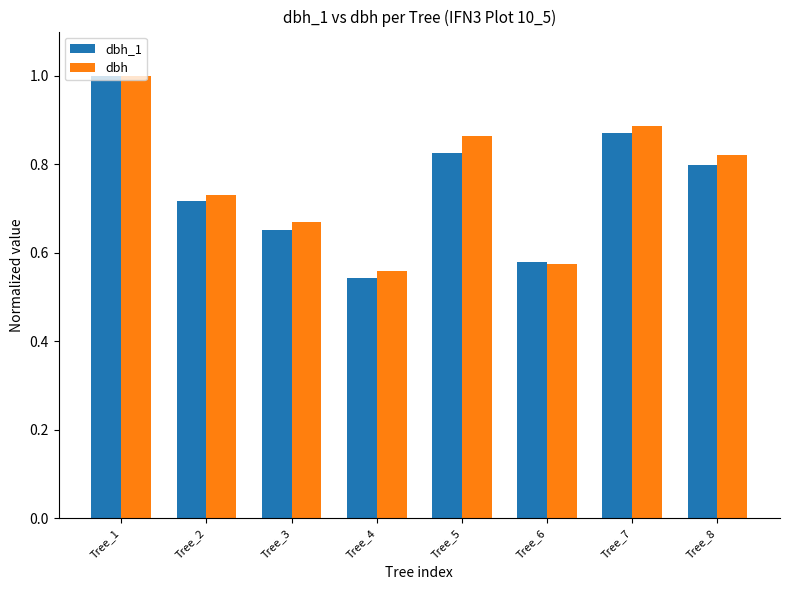

What is the sum of the dbh_1 values at Tree_5 and Tree_1?

1.8